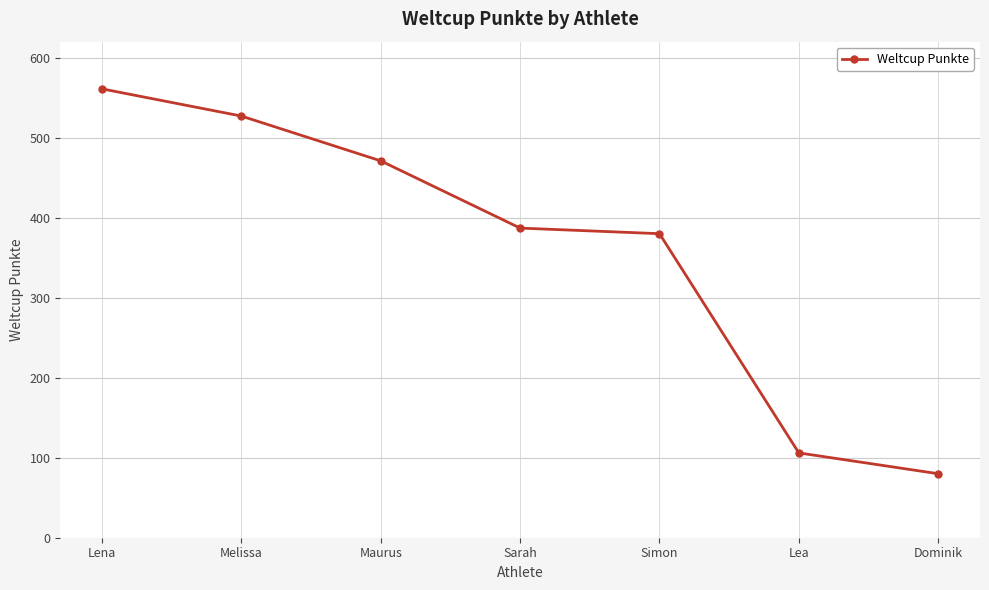

Reading left to right, list all the values displayed in this chart.

Lena=561	Melissa=527	Maurus=471	Sarah=387	Simon=380	Lea=106	Dominik=80